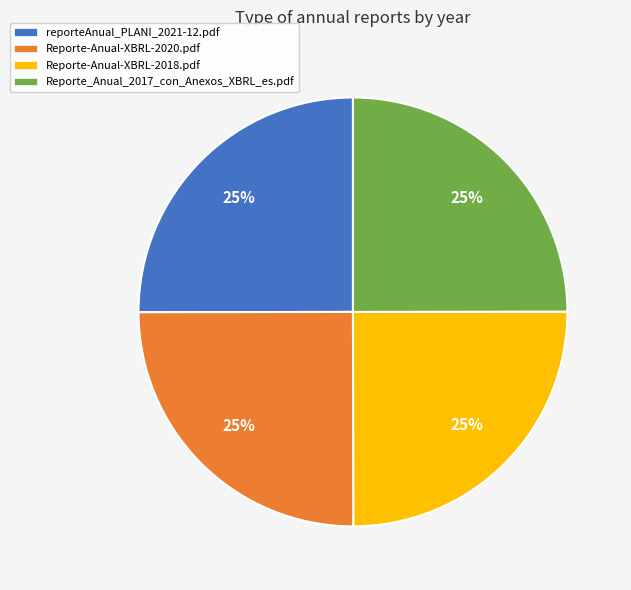

The reporteAnual_PLANI_2021-12.pdf slice represents 25% of the pie. True or false?

True